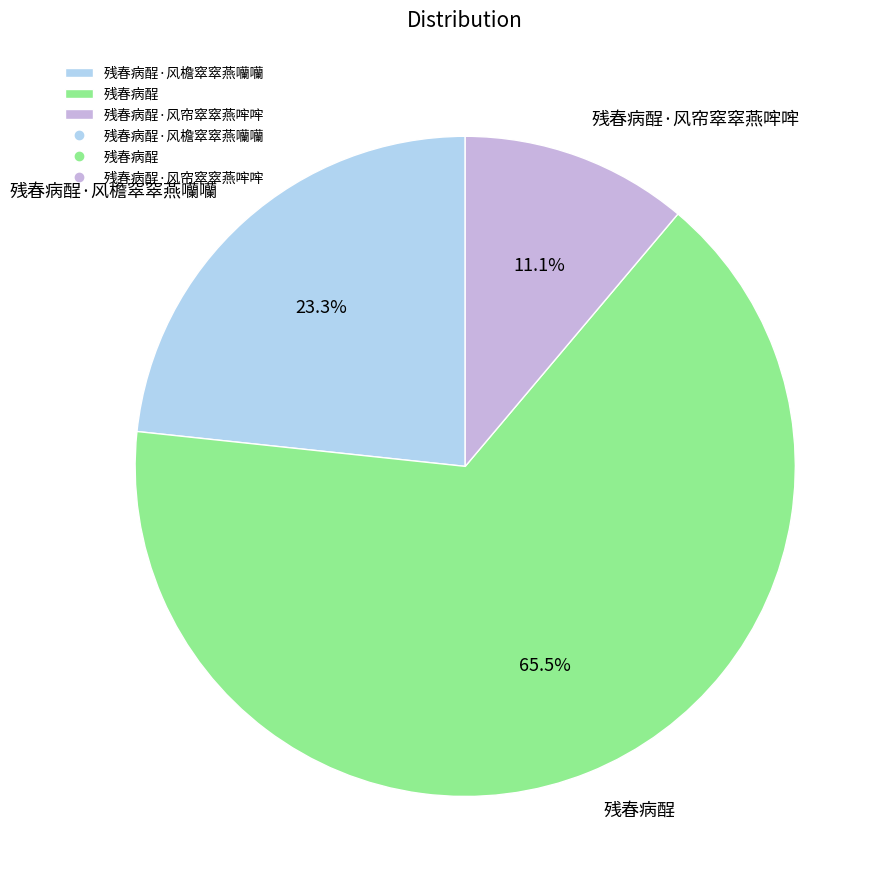

Which has a higher value, 残春病酲·风帘窣窣燕哰哰 or 残春病酲·风檐窣窣燕囒囒?

残春病酲·风檐窣窣燕囒囒